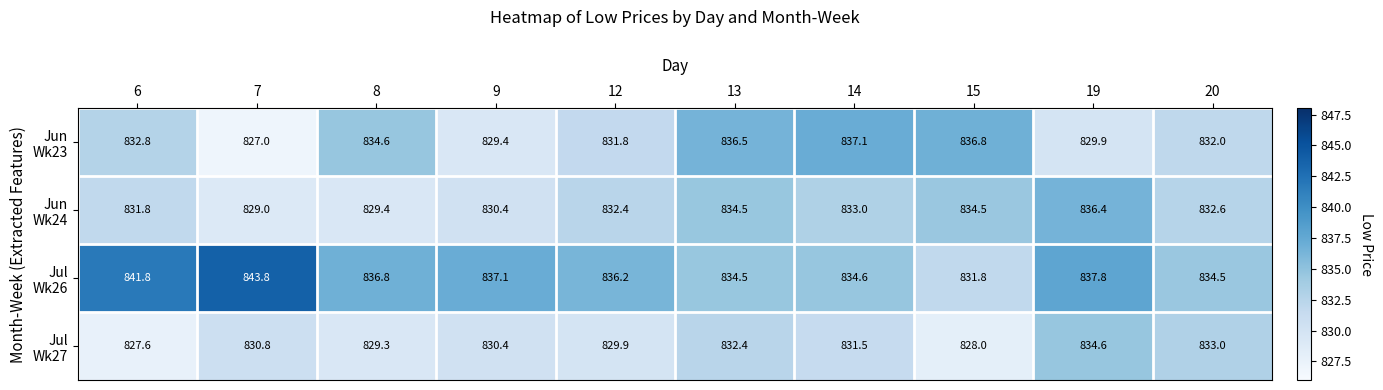

What is the difference between the highest and lowest values at 15?

8.8